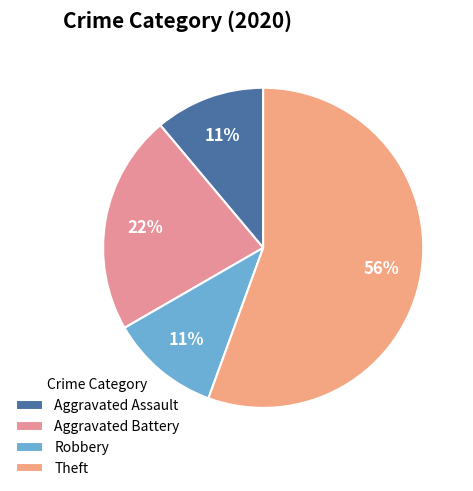

Does Aggravated Battery account for over 50% of the chart?

No